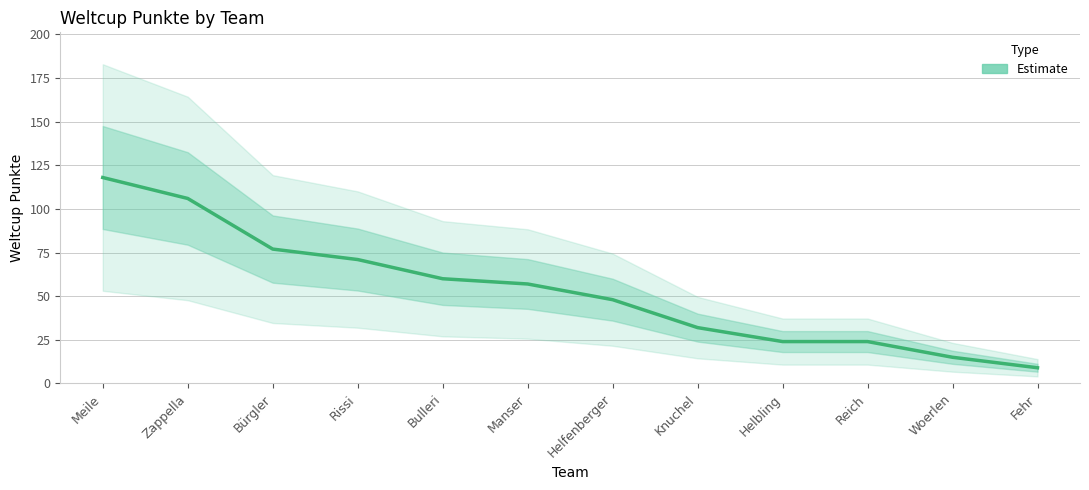

Does the chart have visible grid lines?

Yes